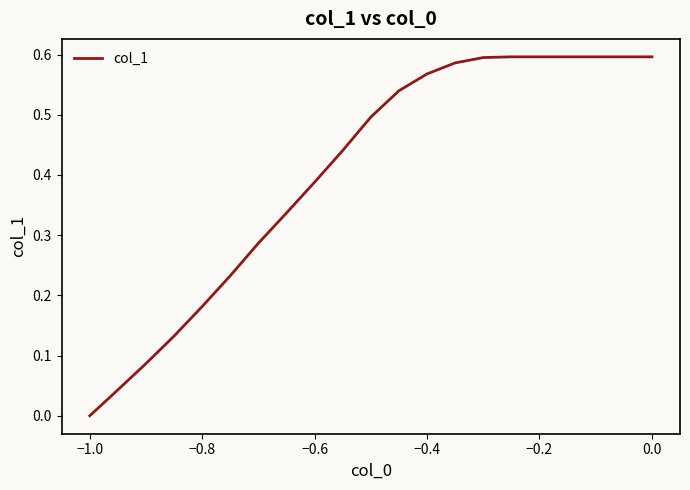

What is the greatest value displayed?

0.6